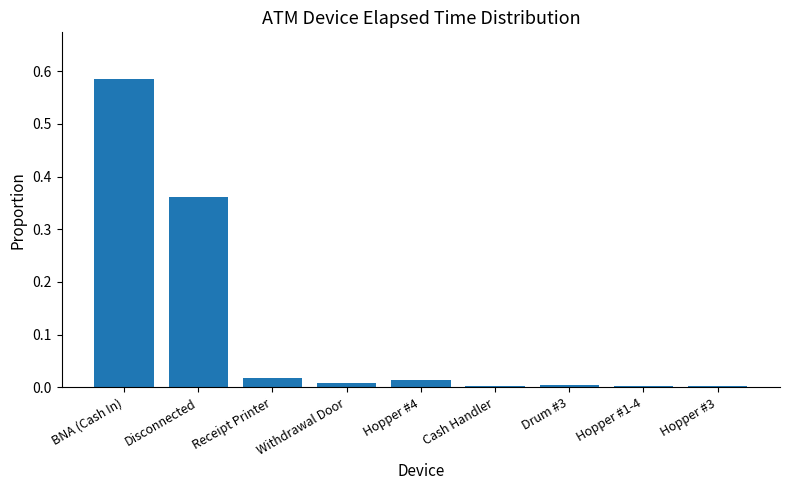

What is the sum of all values?

1.0